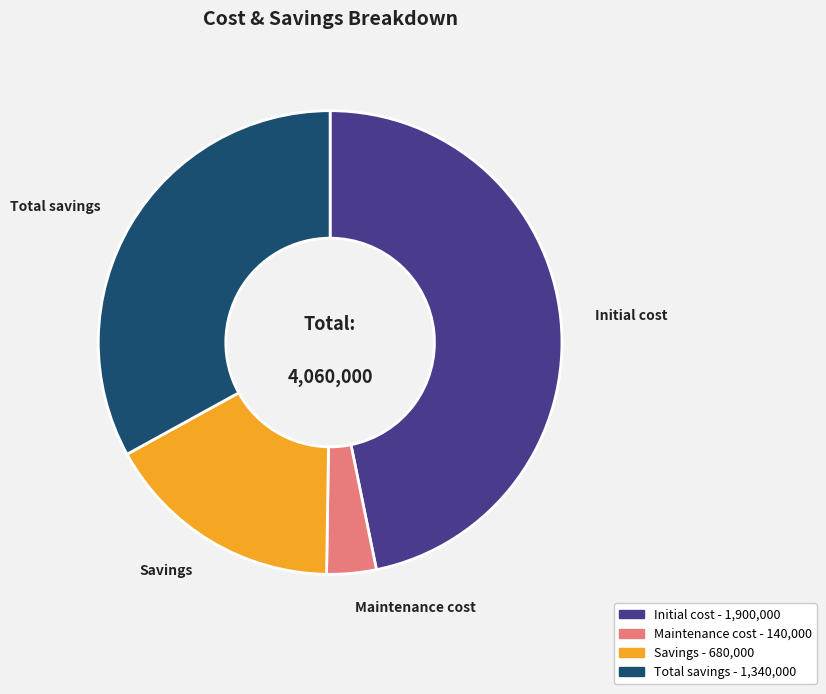

Is the sum of Initial cost and Savings greater than half?

Yes